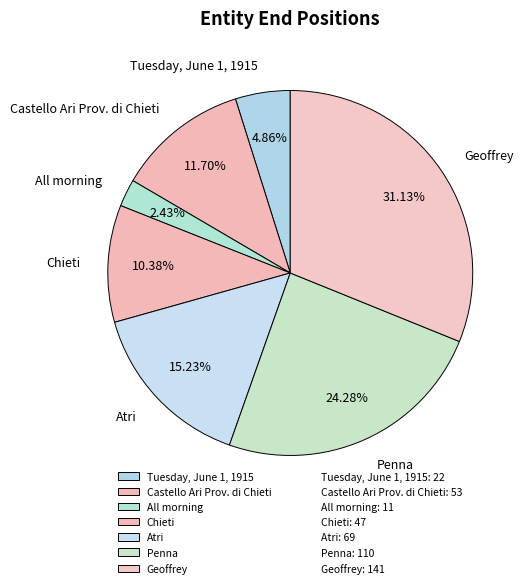

The Atri slice represents 23% of the pie. True or false?

False